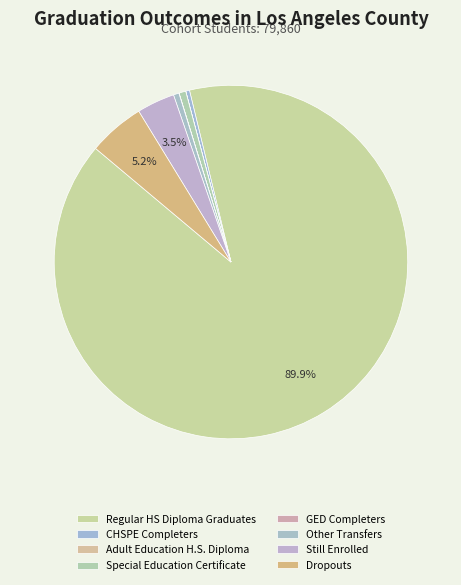

Which category has the smallest portion of the pie?

Adult Education H.S. Diploma